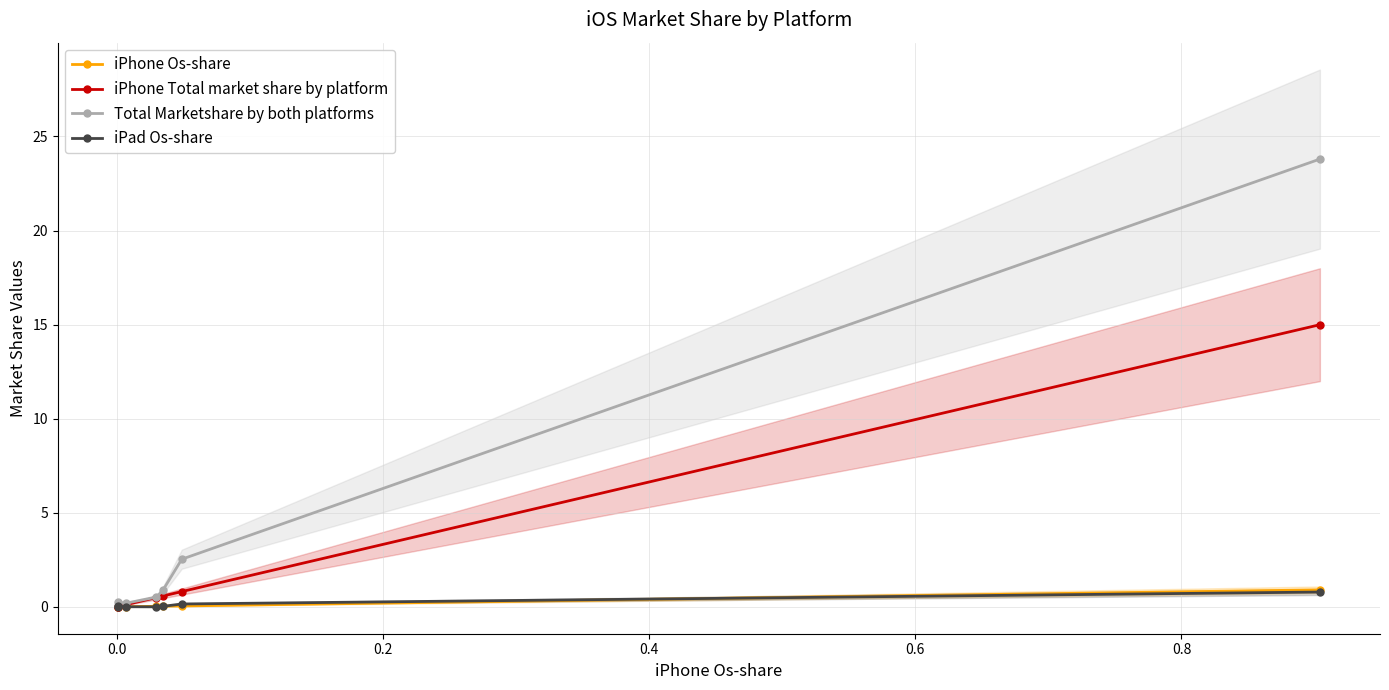

True or false: iPhone Os-share and Total Marketshare by both platforms cross at least once.

False